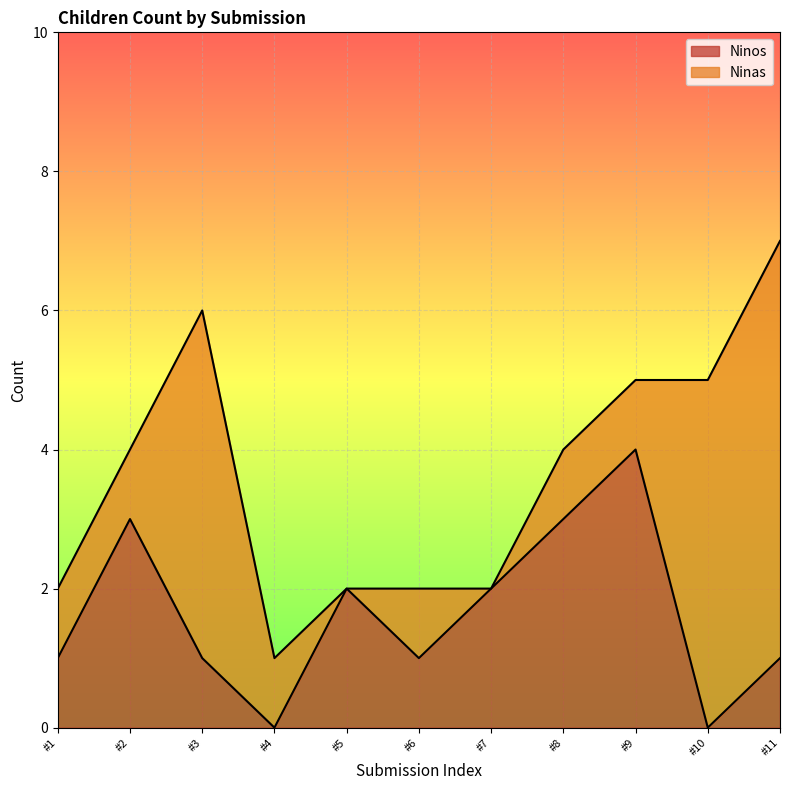

How many categories are shown in the chart?

11